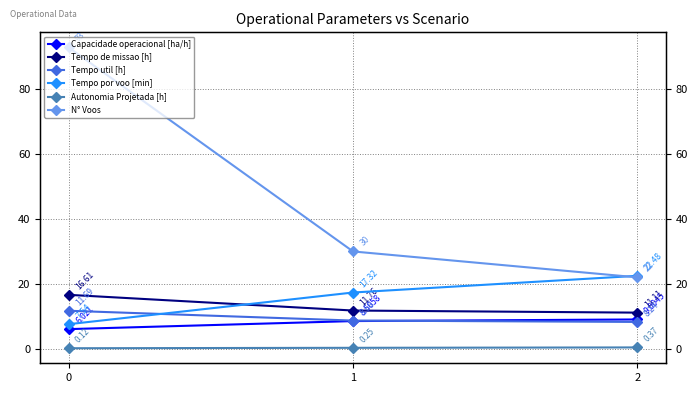

What is the difference between the second highest and minimum values in the Tempo util [h] series?

0.4